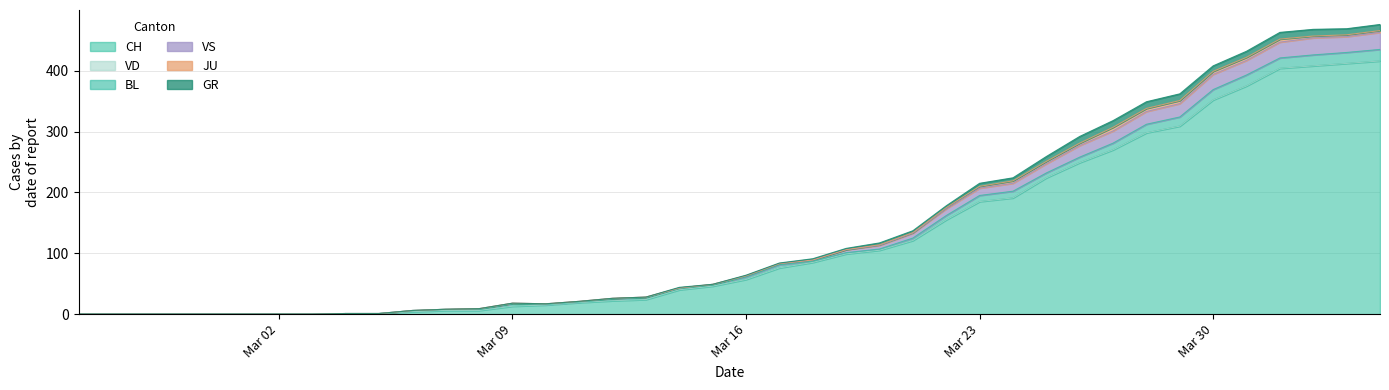

What is the value of the CH point at the 39th from the left?

412